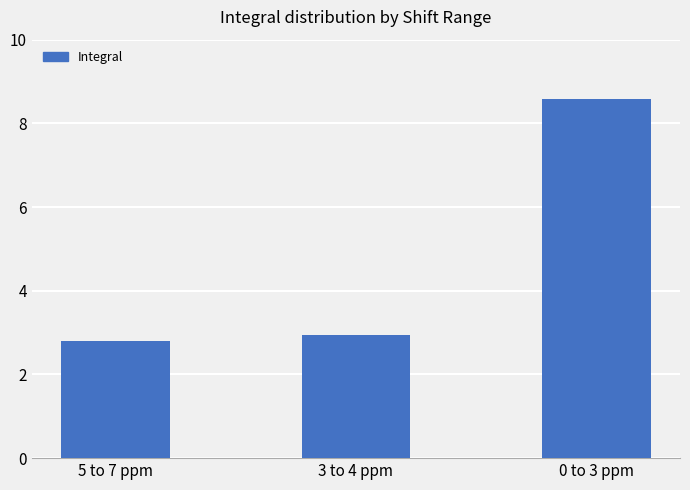

True or false: the data shows 8.6 at 0 to 3 ppm.

True